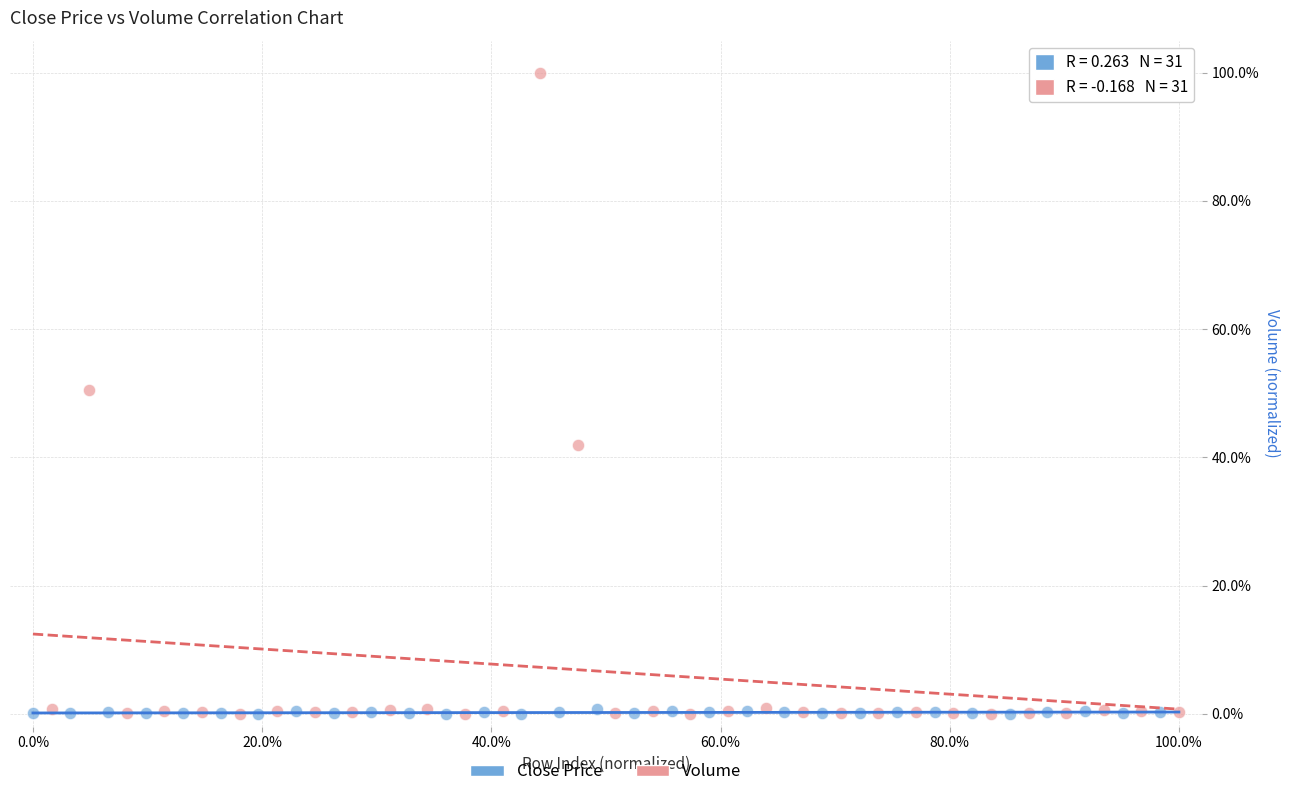

Which series has the widest spread of Y values?

Volume